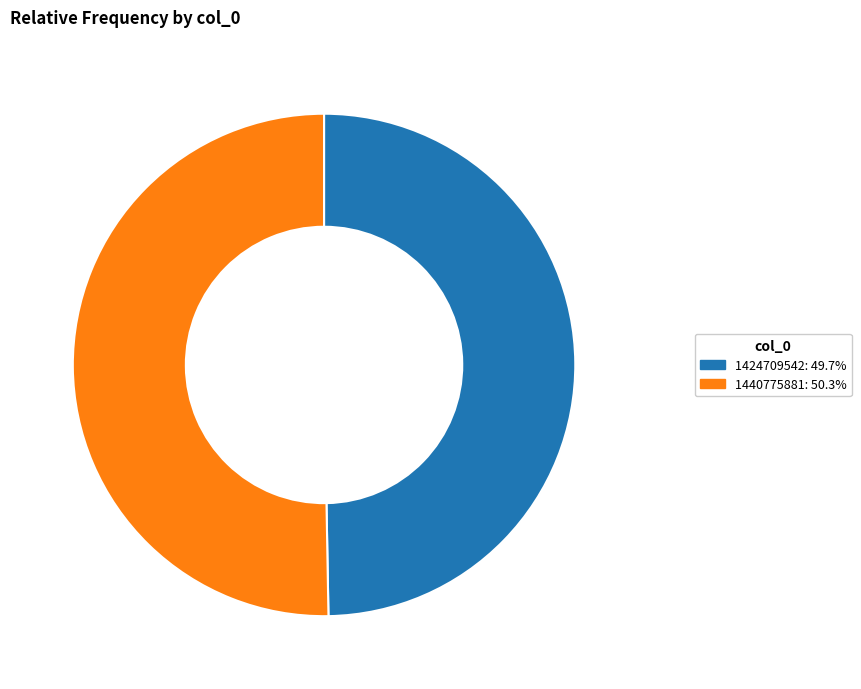

The 1424709542 slice represents 58% of the pie. True or false?

False